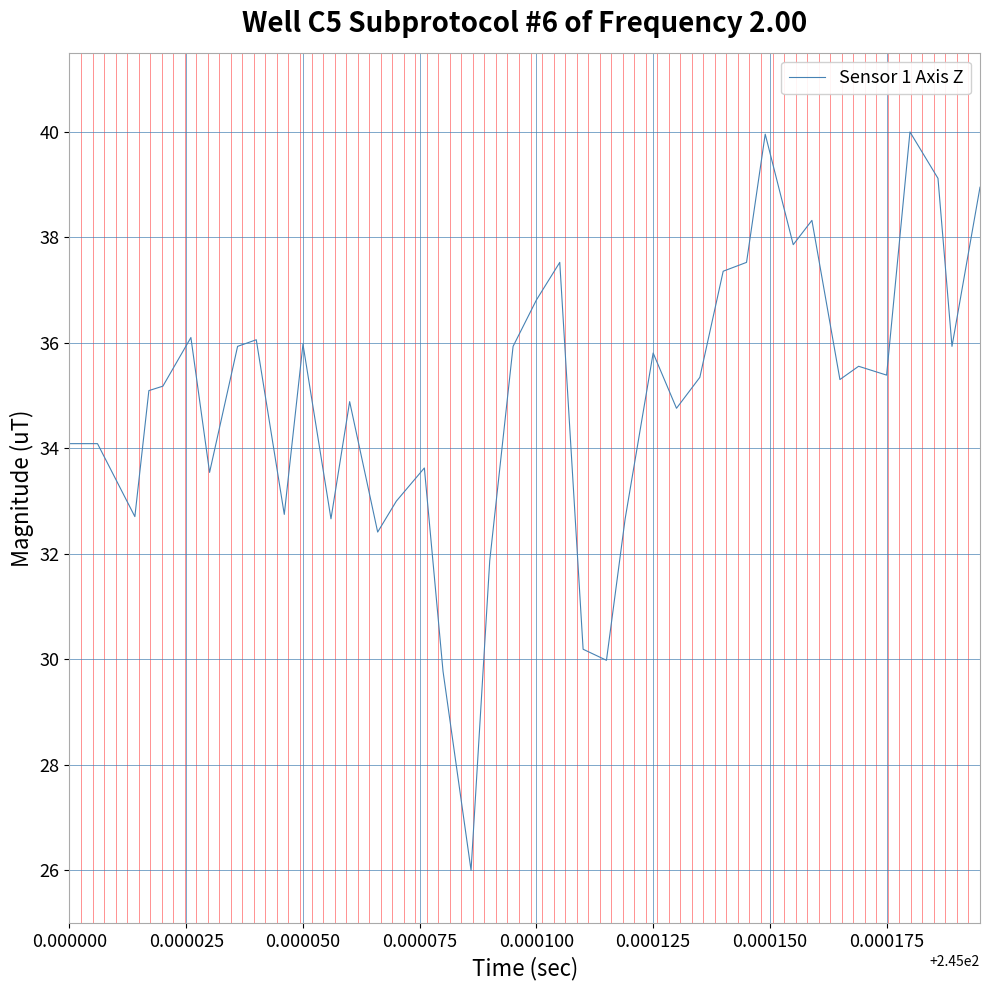

What is the greatest value displayed?

40.0